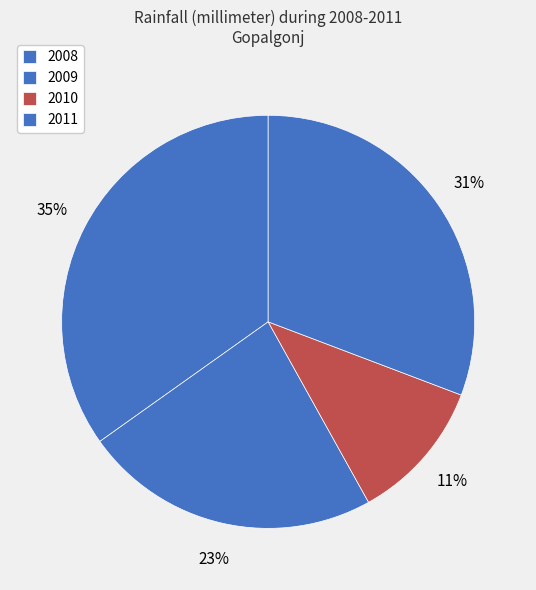

Between 2009 and 2008, which is larger?

2008